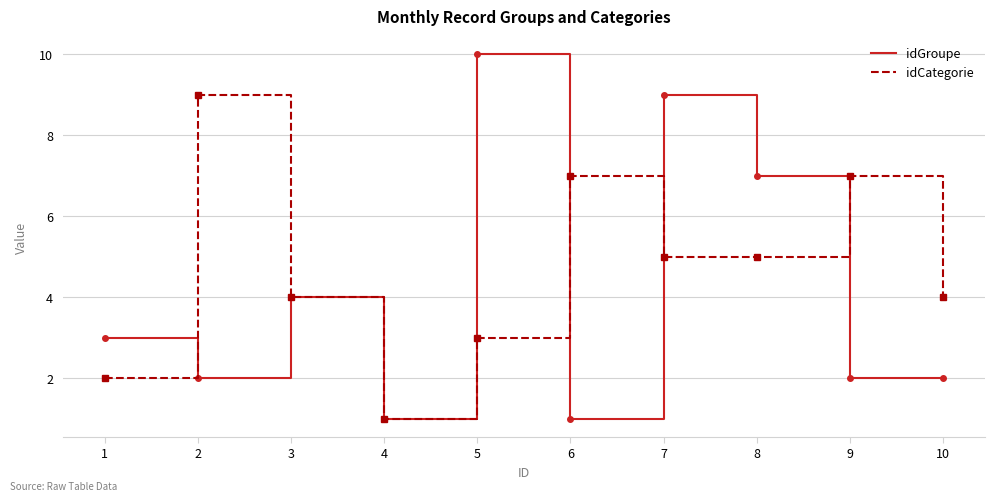

What is the maximum value shown in the chart?

10